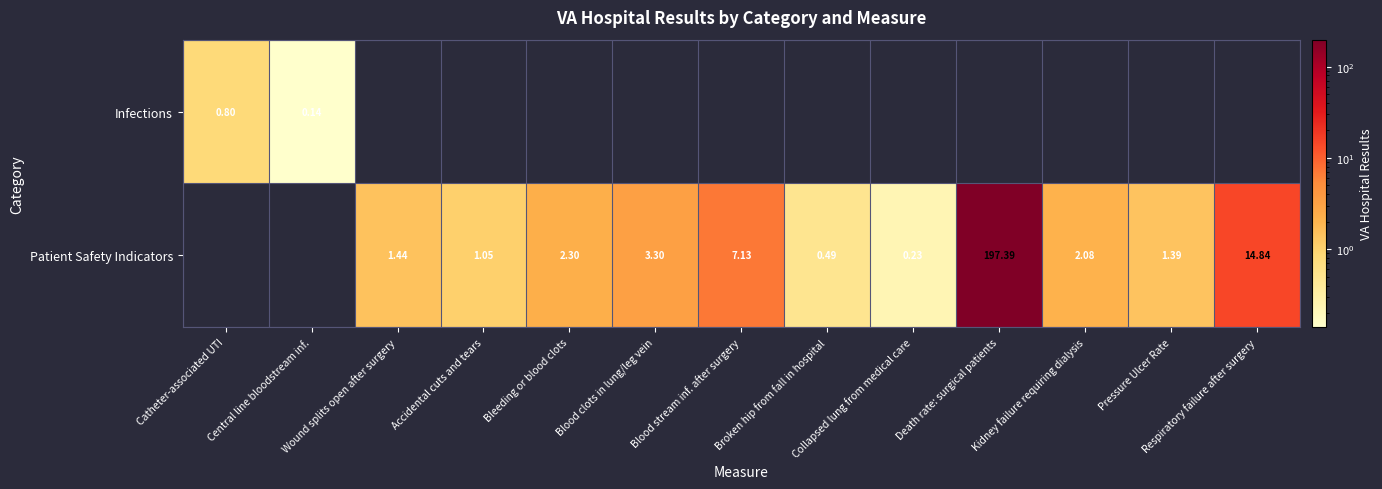

List the series in order of their peak value, lowest first.

Infections, Patient Safety Indicators